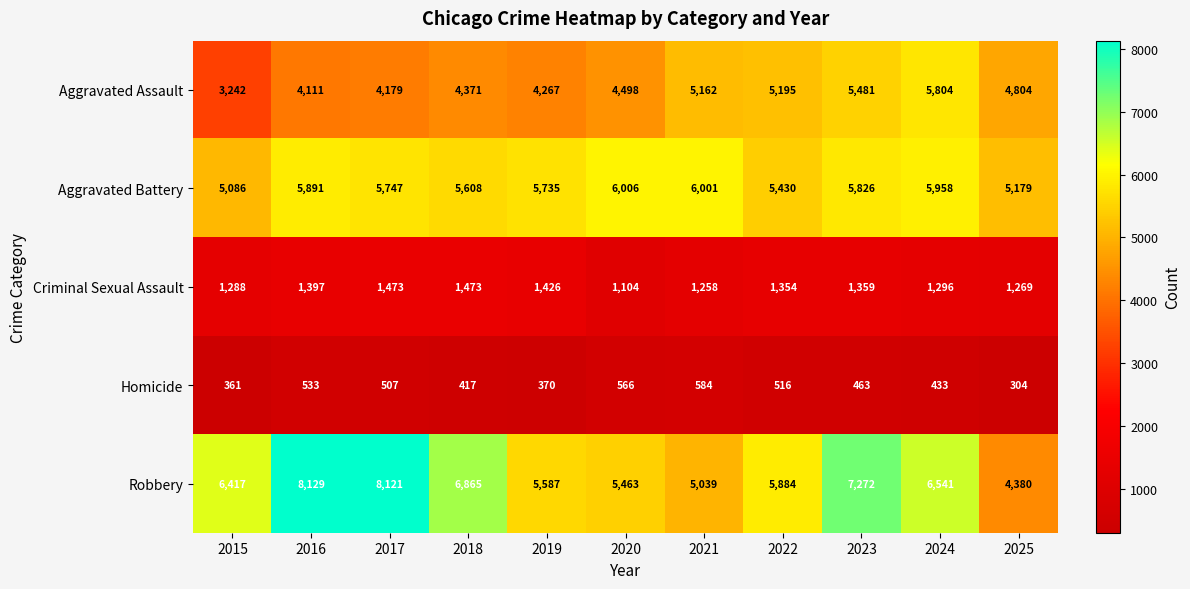

List the series in order of their peak value, highest first.

Robbery, Aggravated Battery, Aggravated Assault, Criminal Sexual Assault, Homicide